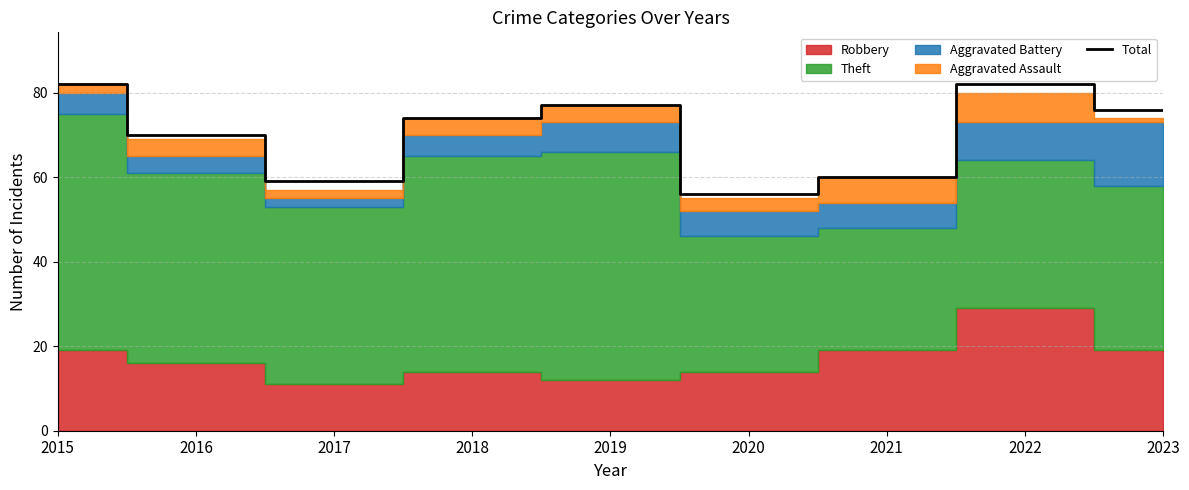

At which label does Total reach its minimum?

2020